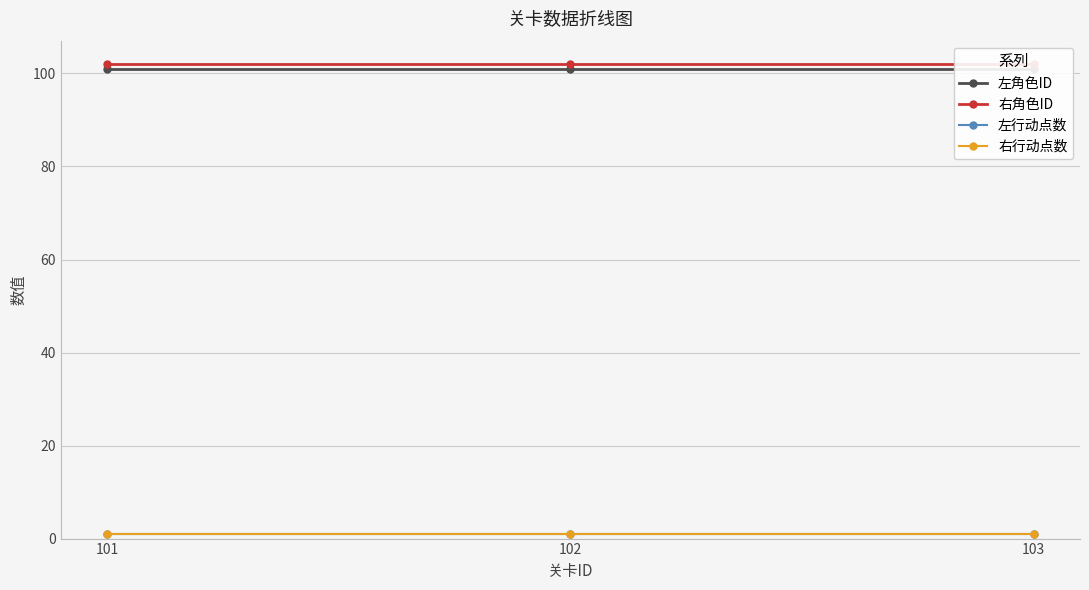

Reading left to right, what are all the values shown in this chart?

左角色ID: 101=101	102=101	103=101
右角色ID: 101=102	102=102	103=102
左行动点数: 101=1	102=1	103=1
右行动点数: 101=1	102=1	103=1